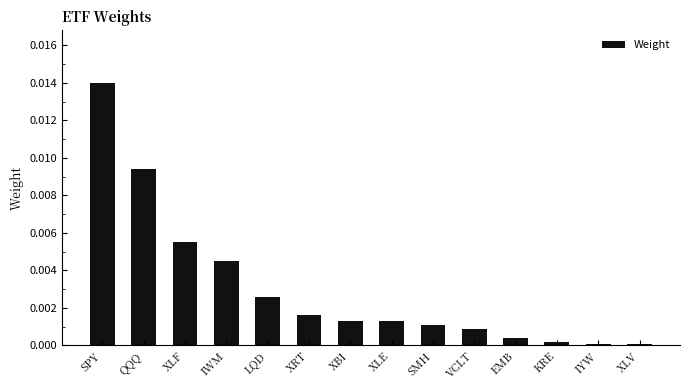

Which category has the highest value across all series?

SPY